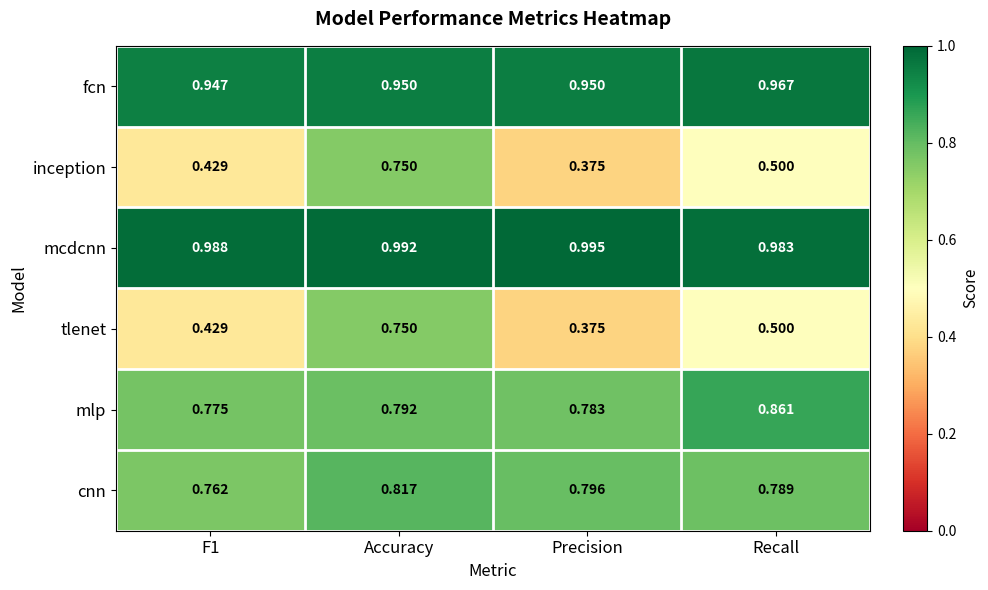

At which category is the sum across all series the highest?

Accuracy